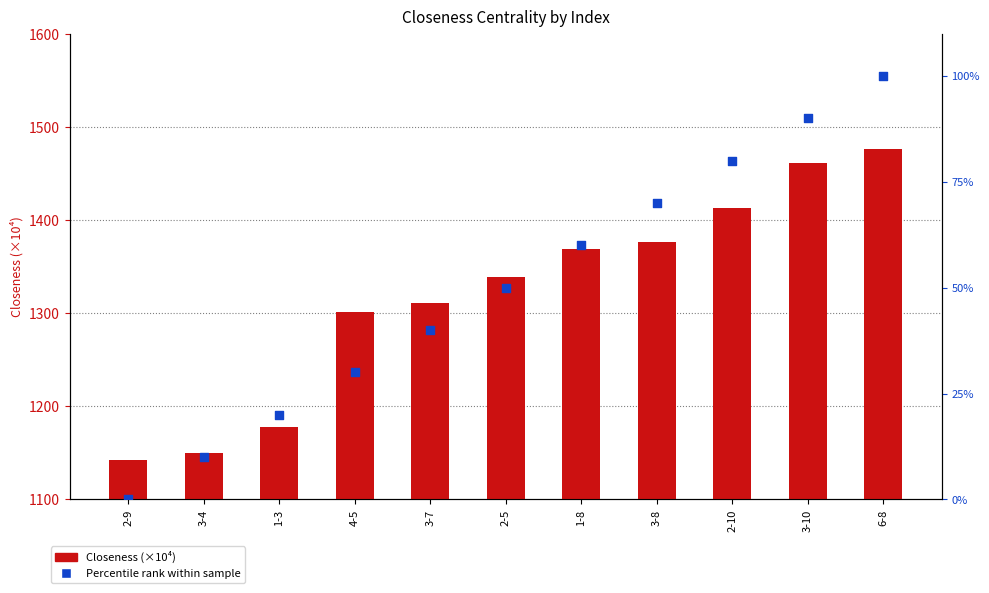

At how many categories does at least one series exceed 254?

11